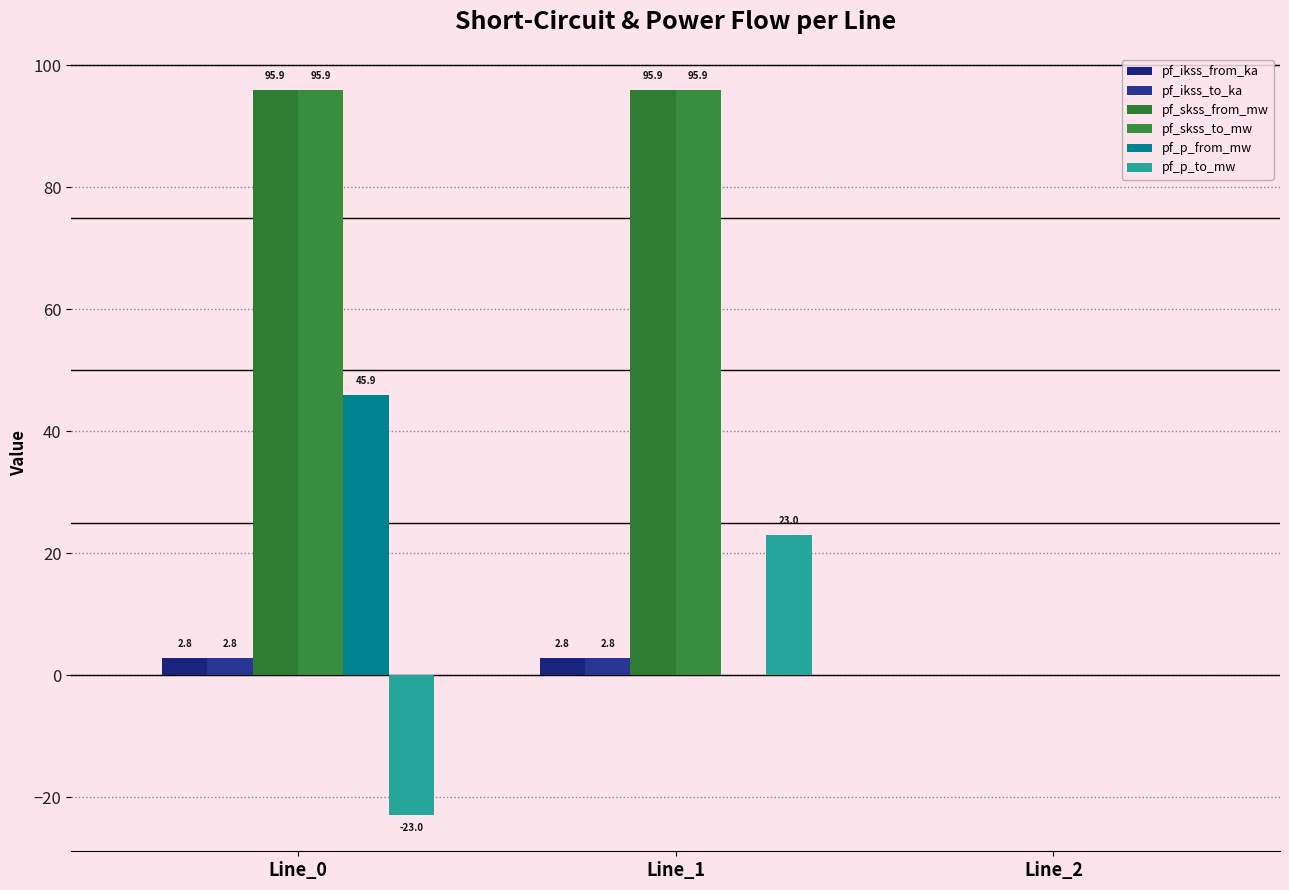

Which category has the lowest value across all series?

Line_0